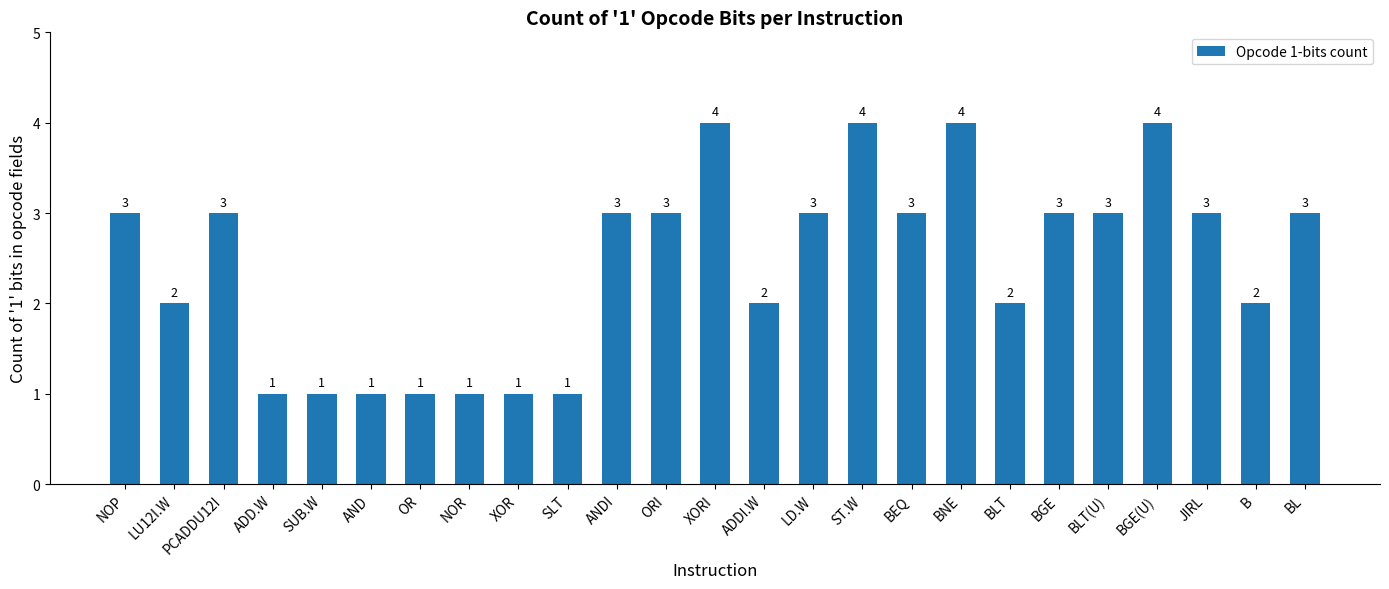

Does the chart contain stacked bars?

No